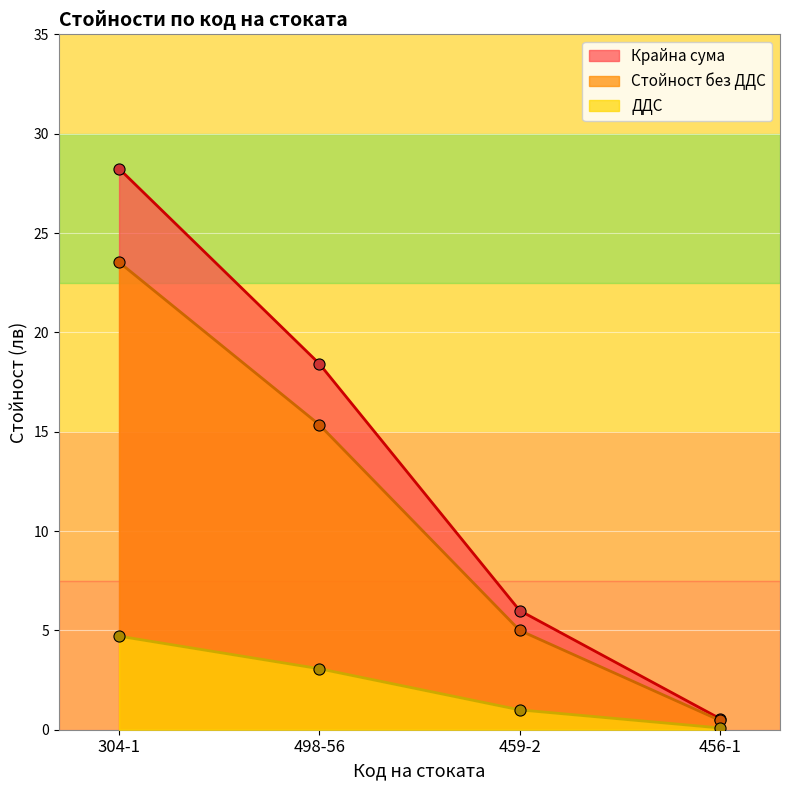

True or false: ДДС has more than 2 interior local peaks.

False